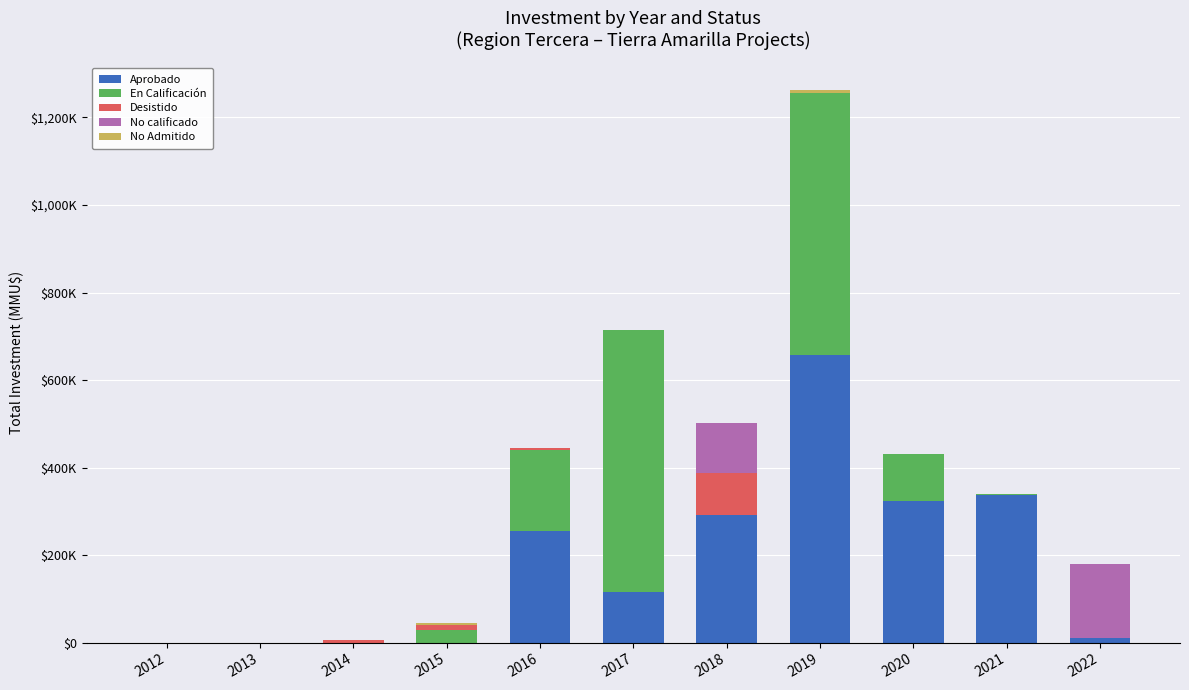

Does the chart contain stacked bars?

Yes